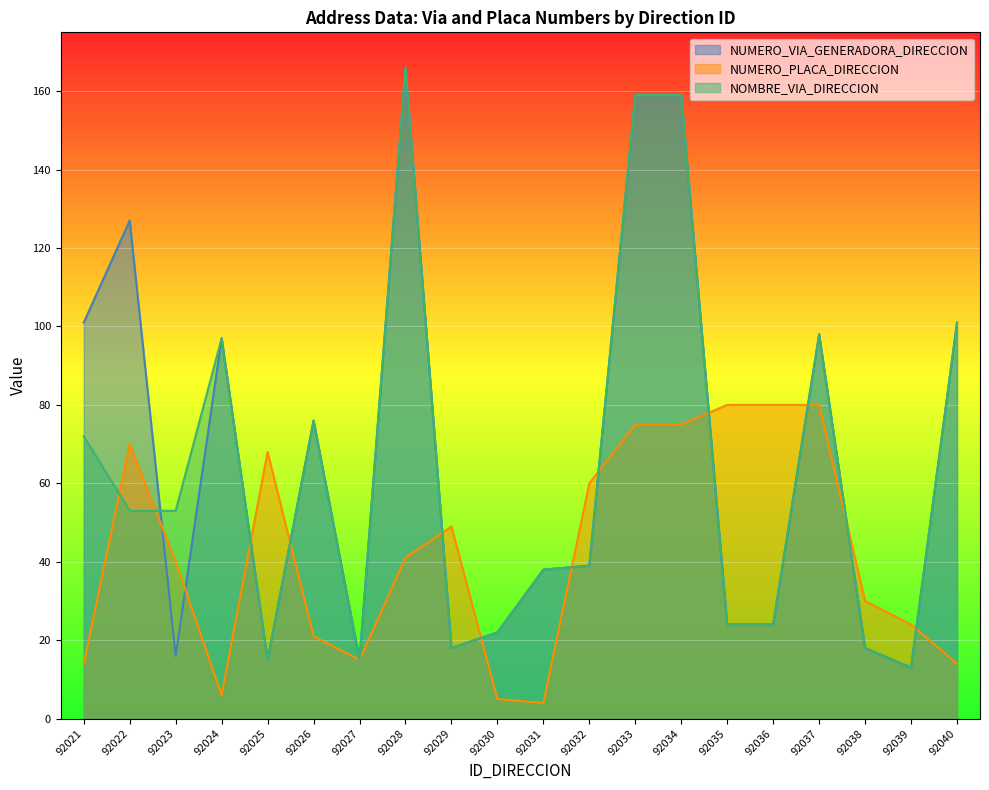

At which category is the sum across all series the highest?

92033